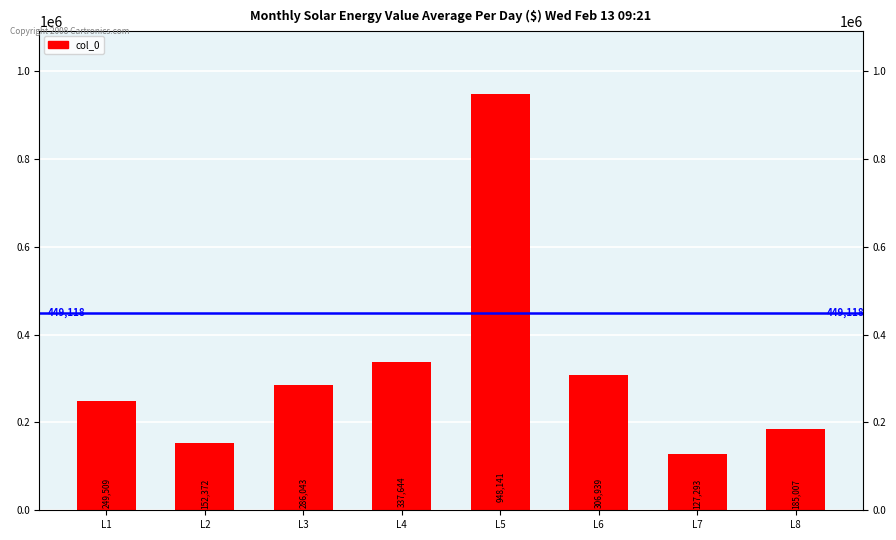

What is the change in value from L1 to L7?

-122216